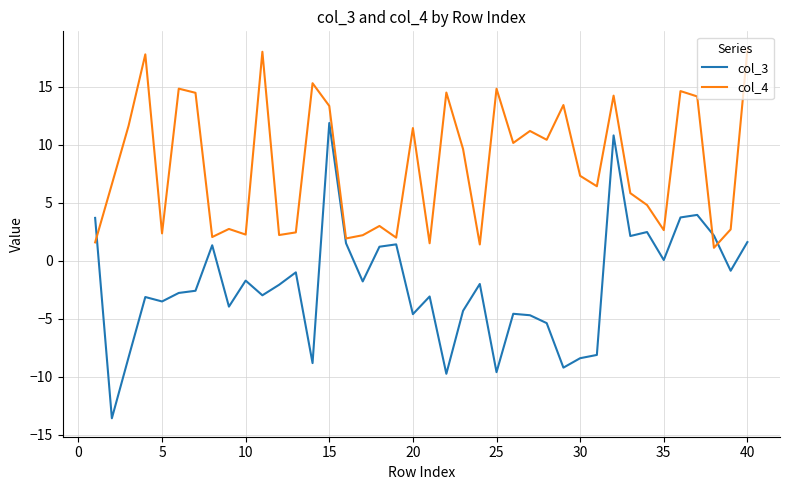

Which series has the largest total across all categories?

col_4